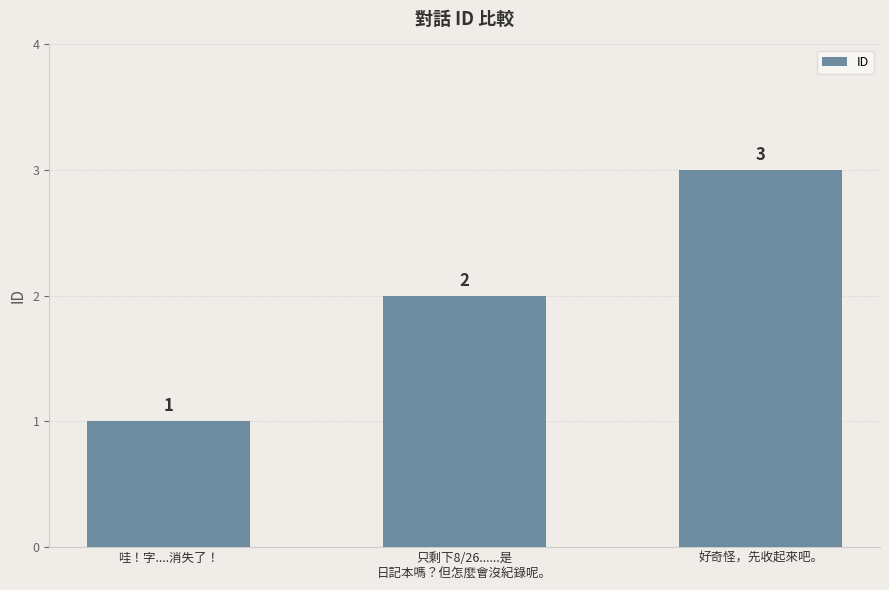

Reading left to right, transcribe all the data shown in this chart.

哇！字....消失了！=1	只剩下8/26......是
日記本嗎？但怎麼會沒紀錄呢。=2	好奇怪，先收起來吧。=3